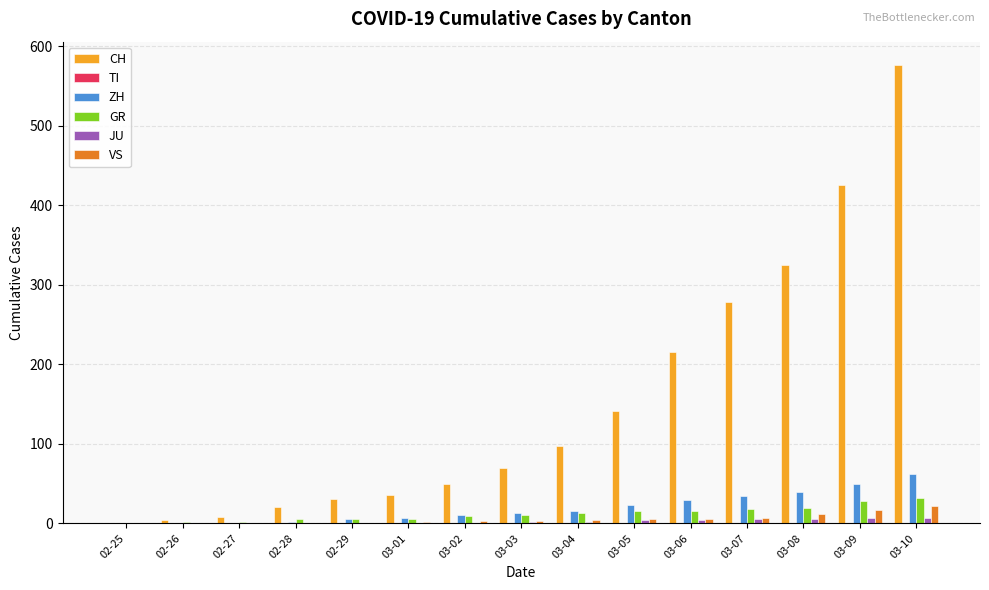

Which series changed the most between 02-26 and 02-29?

CH